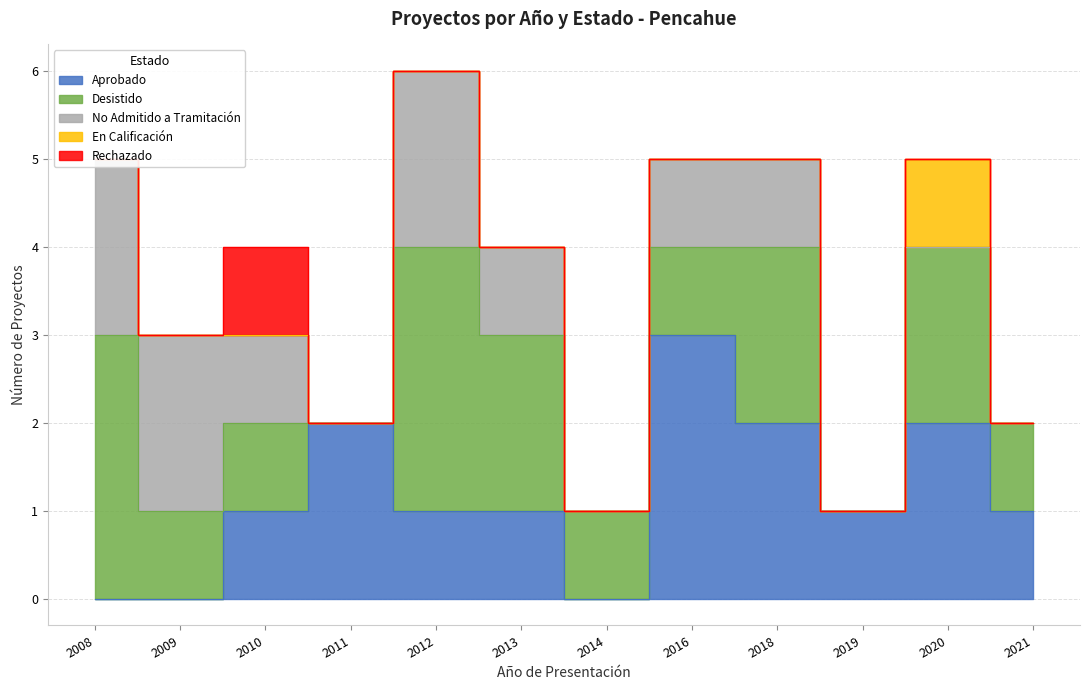

Rank the categories by En Calificación value from highest to lowest.

2020, 2008, 2009, 2010, 2011, 2012, 2013, 2014, 2016, 2018, 2019, 2021